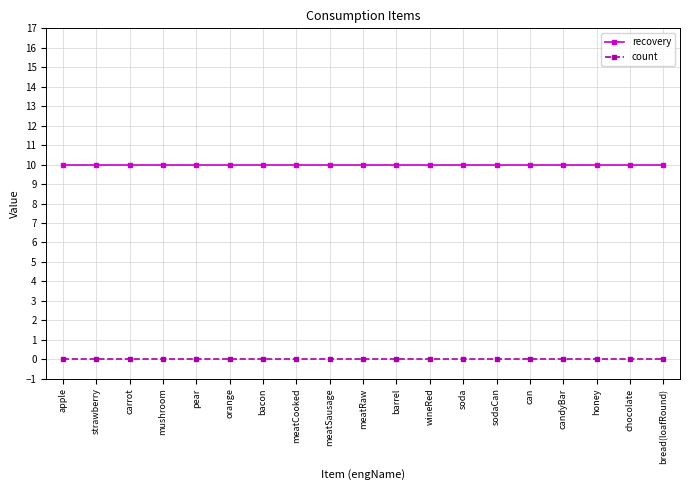

At how many categories does at least one series exceed 1?

19